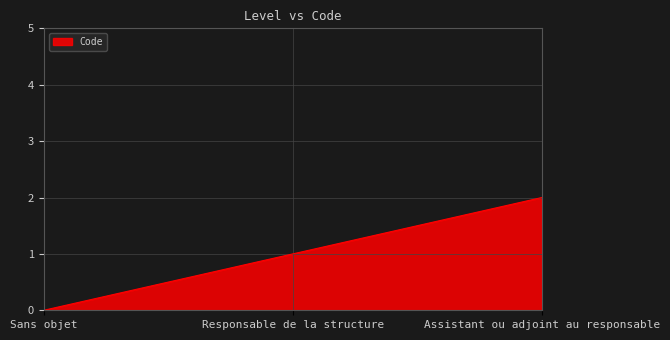

Rank the categories by value from lowest to highest.

Sans objet, Responsable de la structure, Assistant ou adjoint au responsable